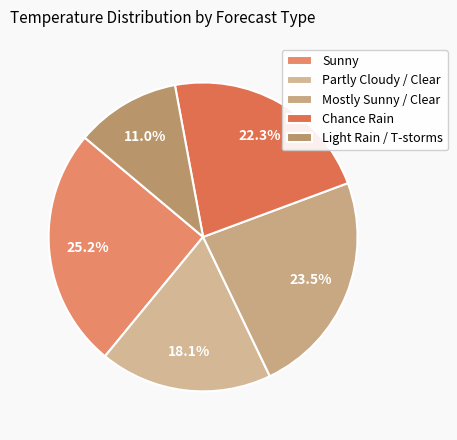

Which has a higher value, Chance Rain or Mostly Sunny / Clear?

Mostly Sunny / Clear